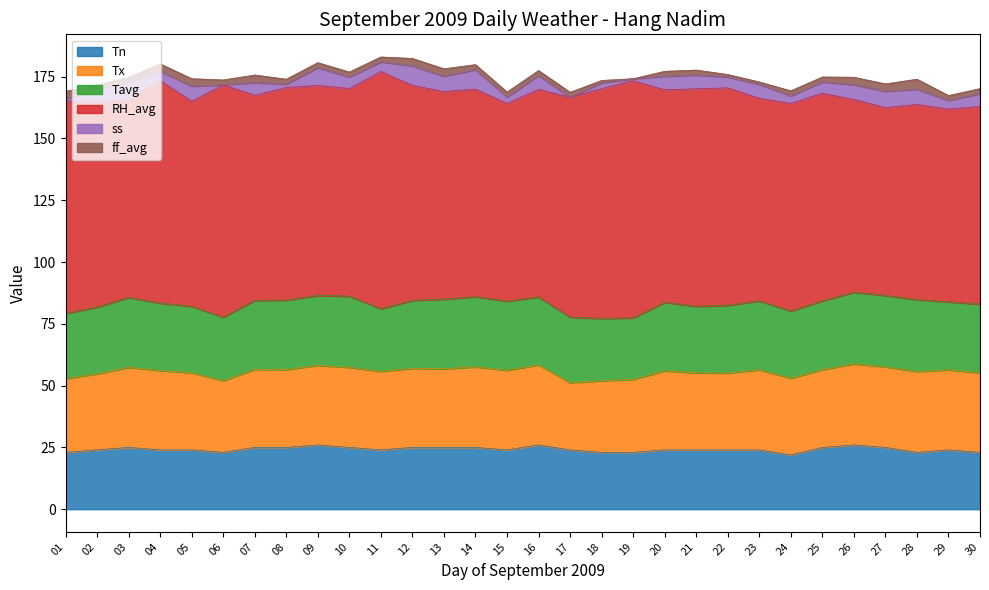

True or false: ff_avg has a value of 3.0 at 05.

True